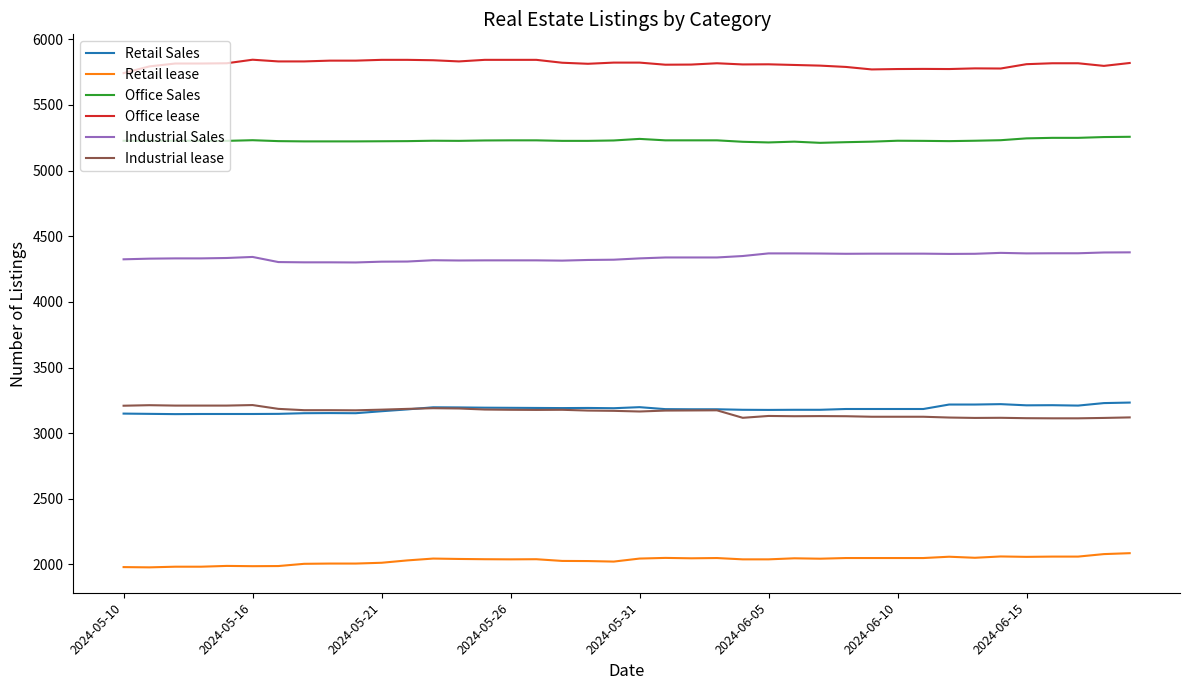

What is the highest value of the Retail lease series?

2086